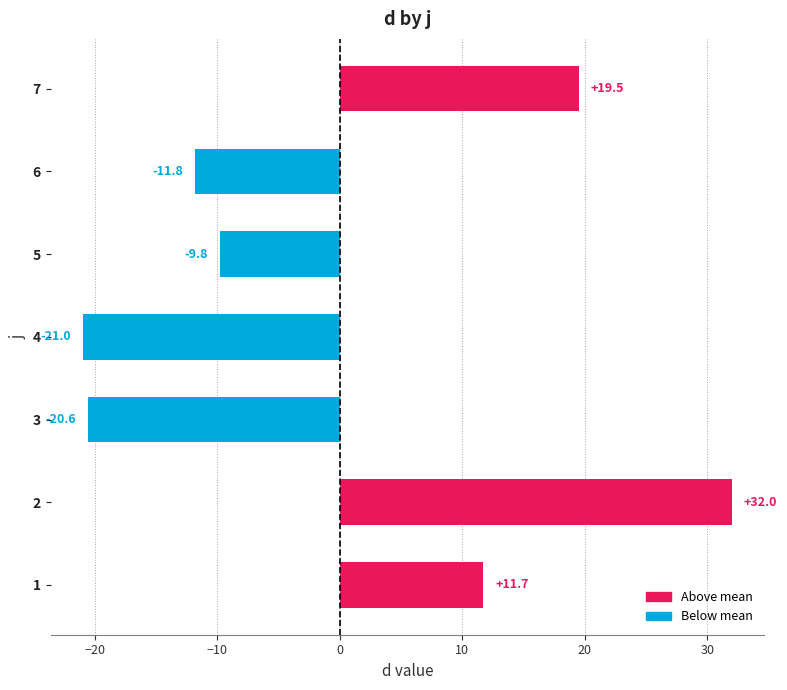

True or false: the data shows -9.8 at 5.

True